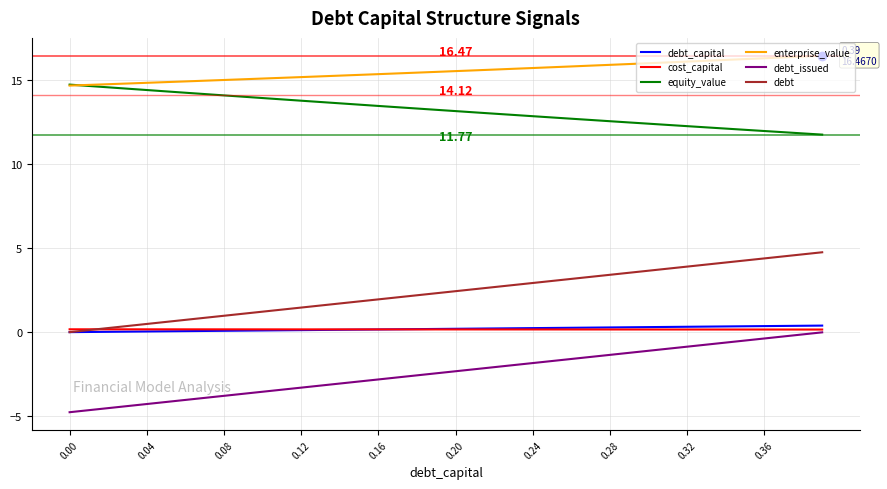

True or false: equity_value and debt cross at least once.

False